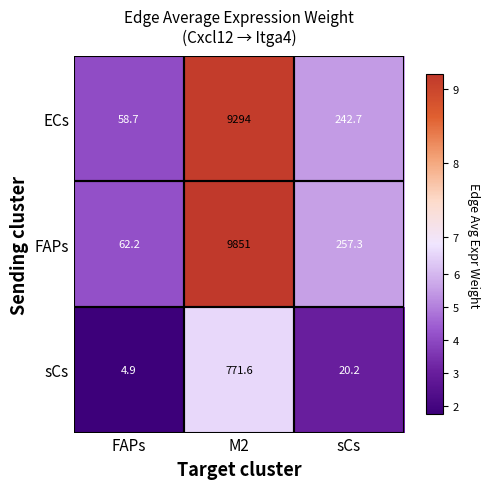

What is the minimum value for sCs?

4.9